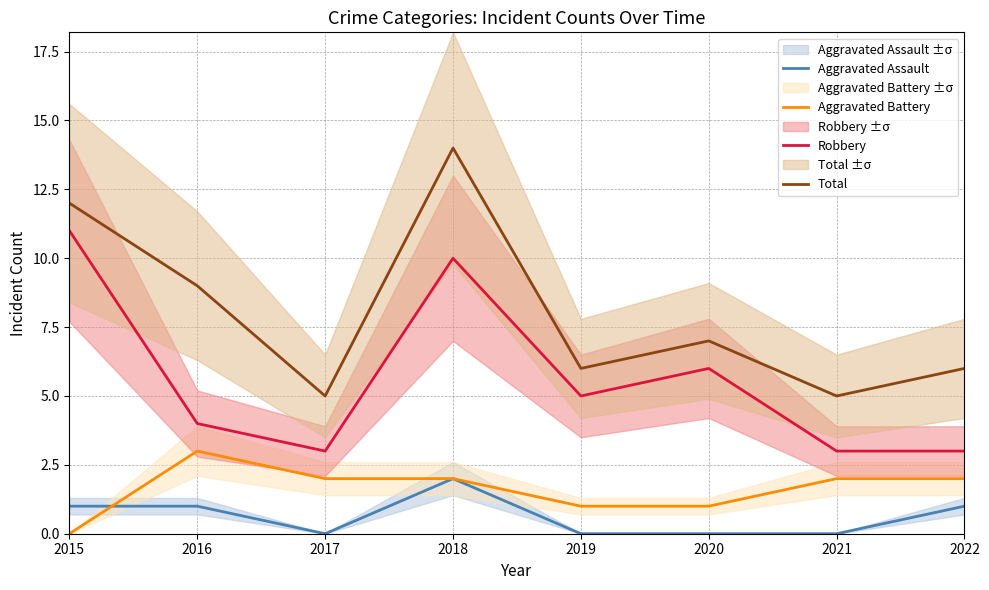

Which has a higher value, 2017 or 2020?

2017